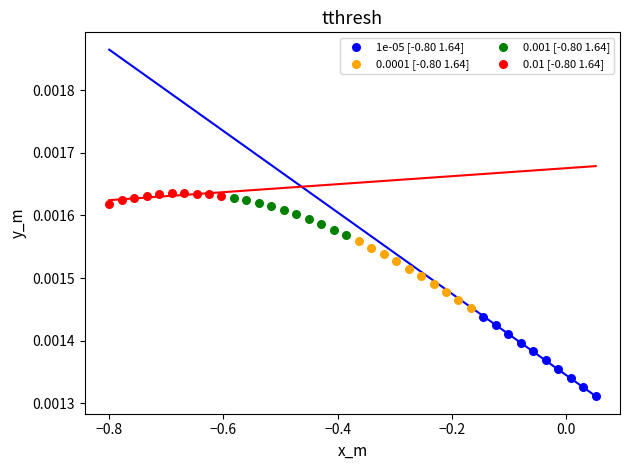

Which series reaches the minimum Y coordinate?

1e-05 [-0.80 1.64]